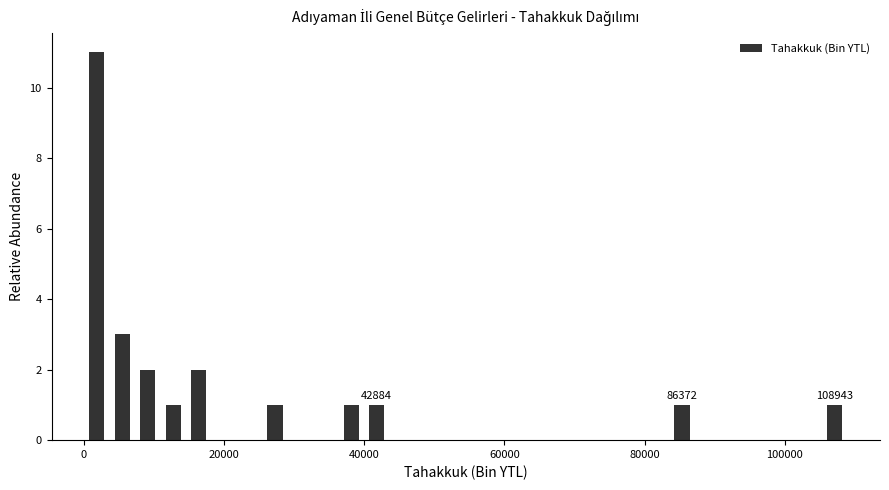

Around what value on the x-axis is the tallest bar? Give the approximate position of its centre, as read against the axis.

2000